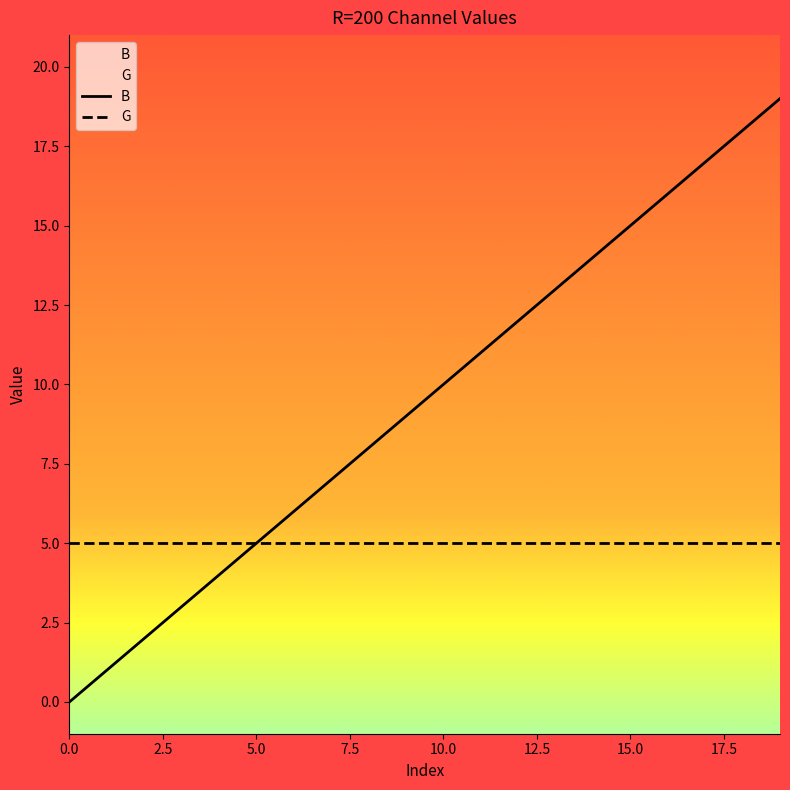

The B series shows 0 at 0.0. True or false?

True